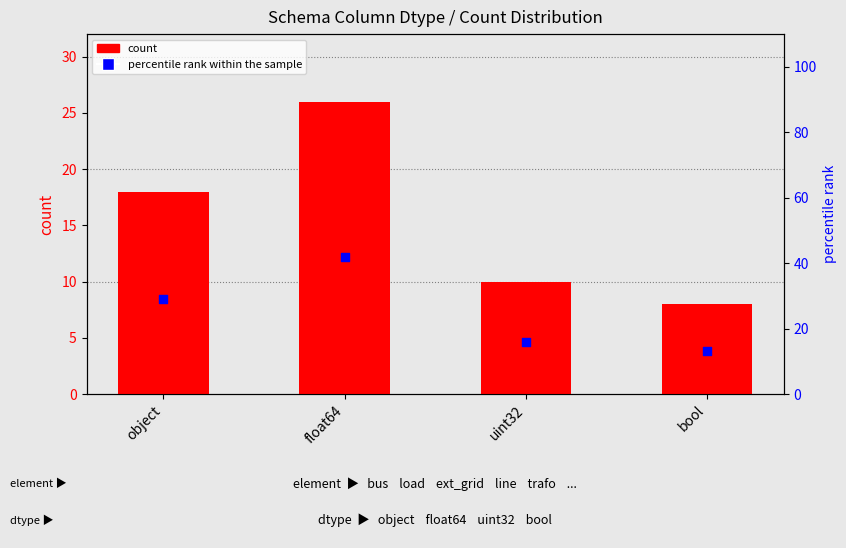

Which series reaches the minimum Y coordinate?

count